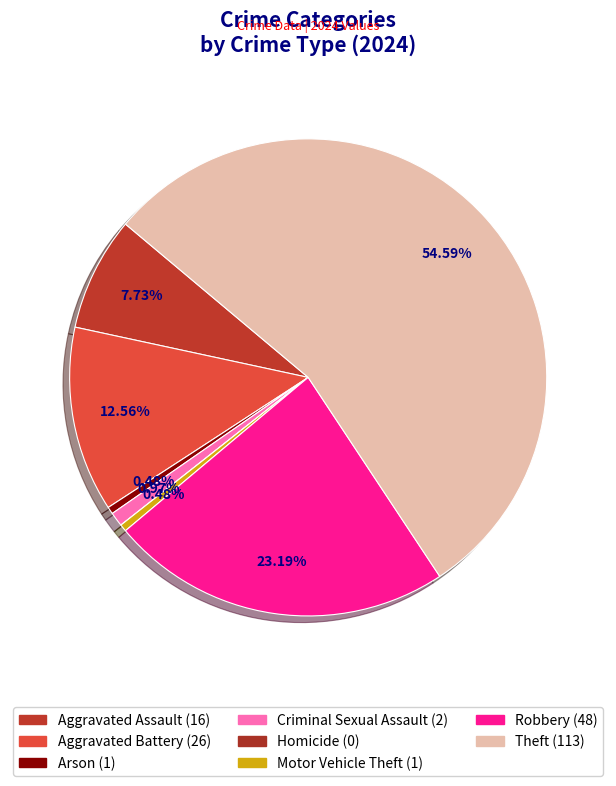

What portion of the pie excludes Robbery?

76.8%